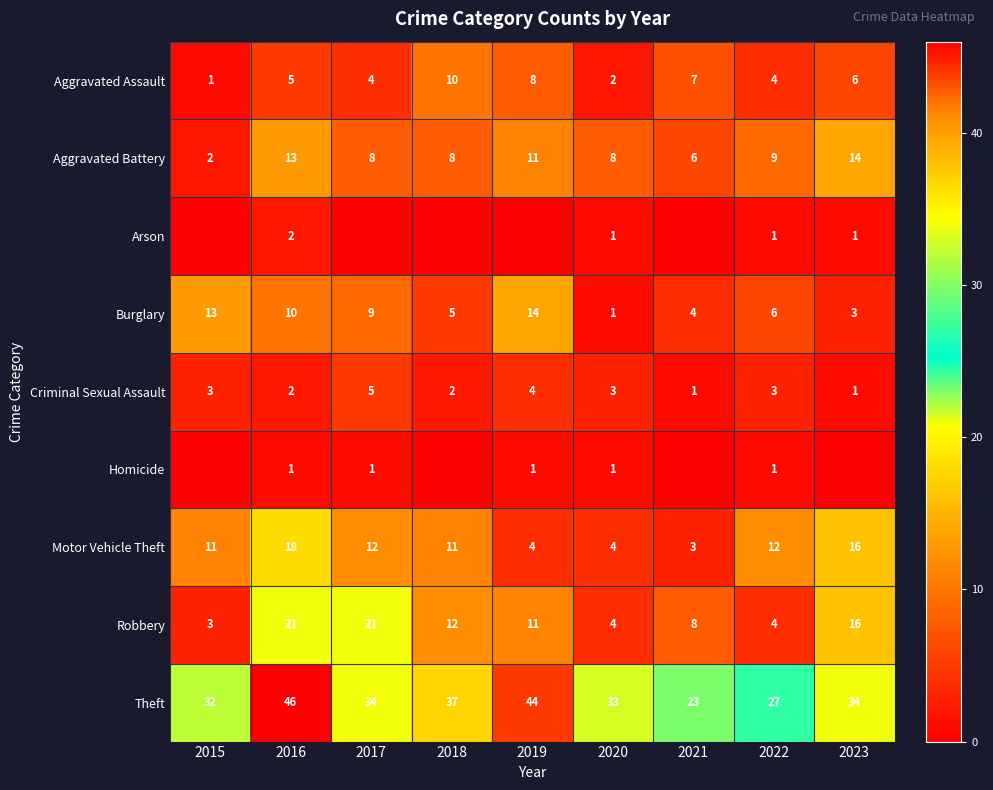

What is the difference between the highest and lowest values at 2017?

34